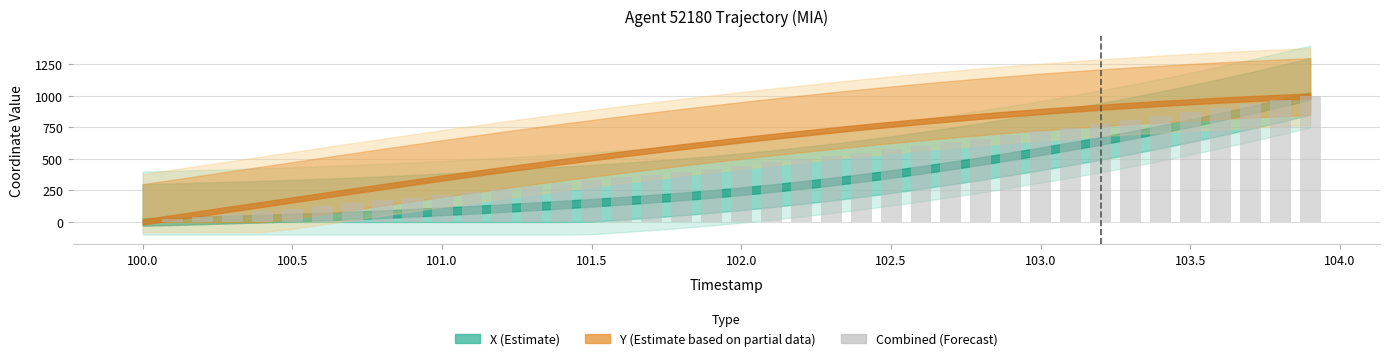

What is the sum of all values?

18373.9